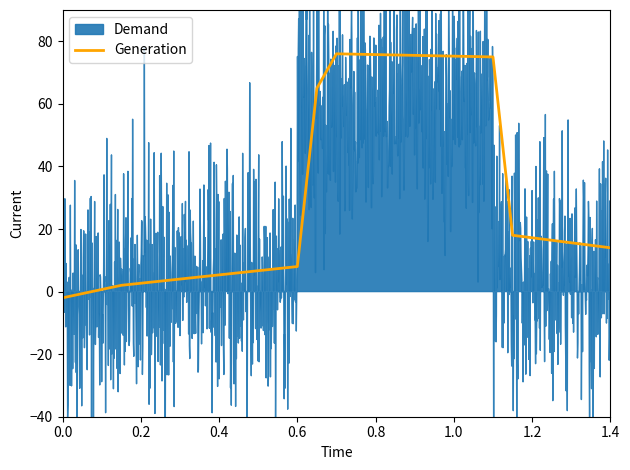

Is it true that Generation equals -2 at 0.0?

True